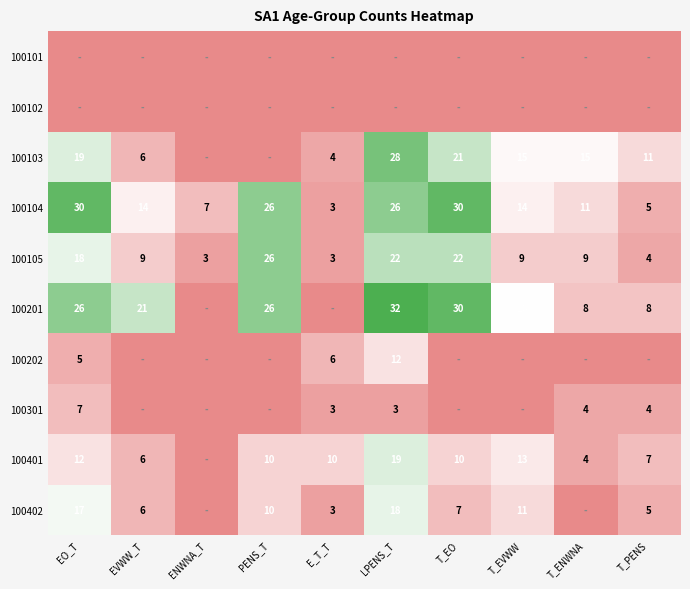

The 100402 series shows 10 at EO_T. True or false?

False